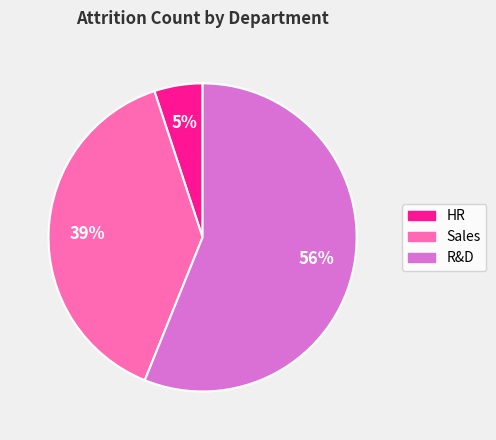

Rank the categories by value from lowest to highest.

HR, Sales, R&D